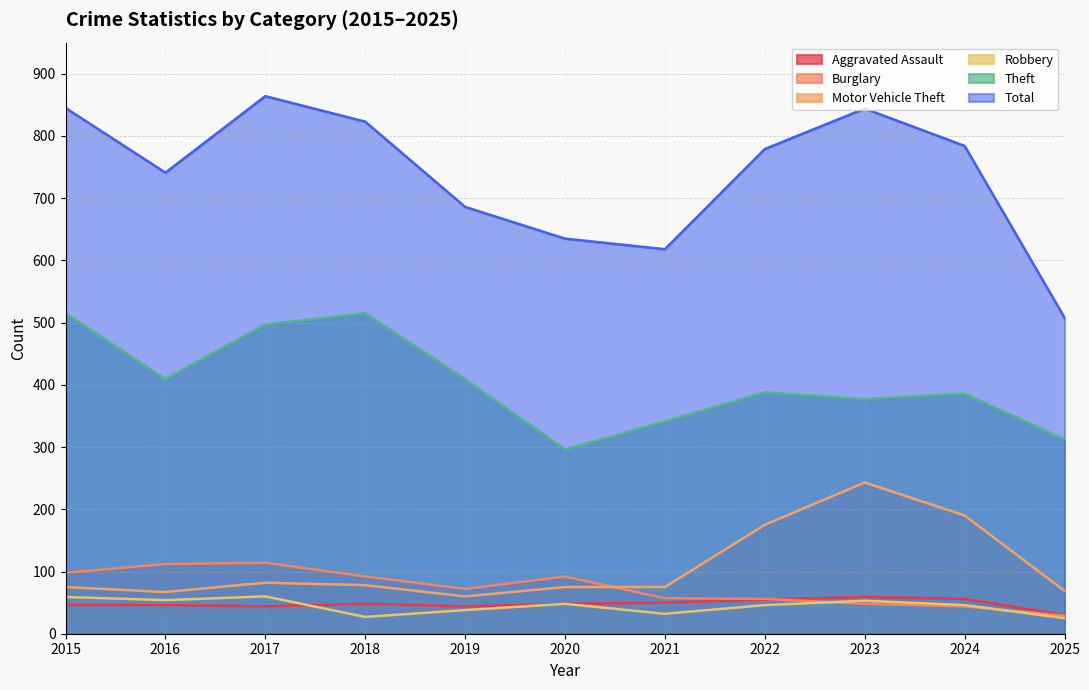

Where is Motor Vehicle Theft nearest to the value 151?

2022